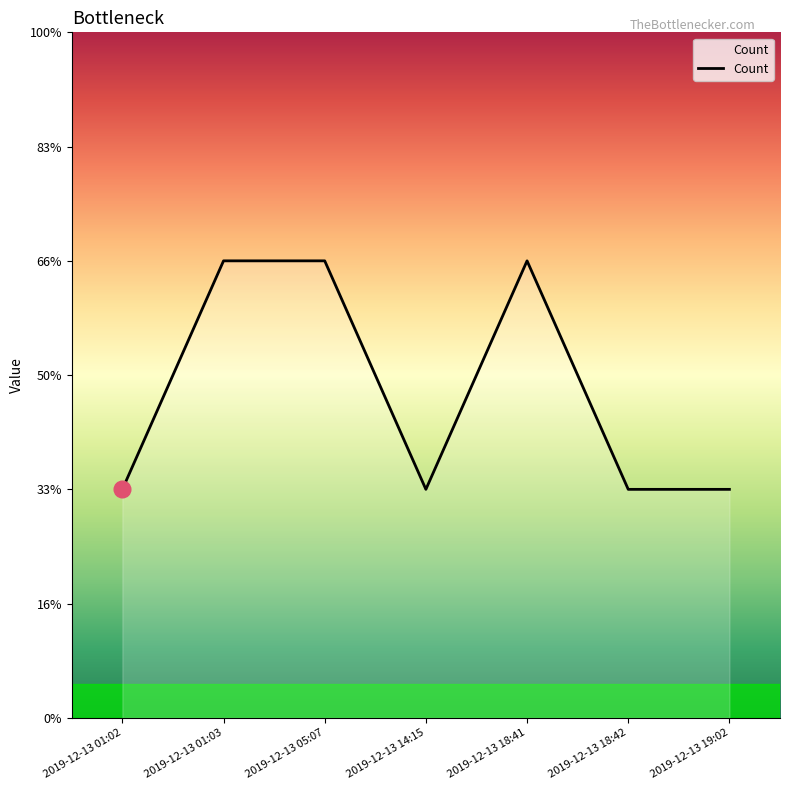

Is this an area chart (filled region under the line)?

Yes